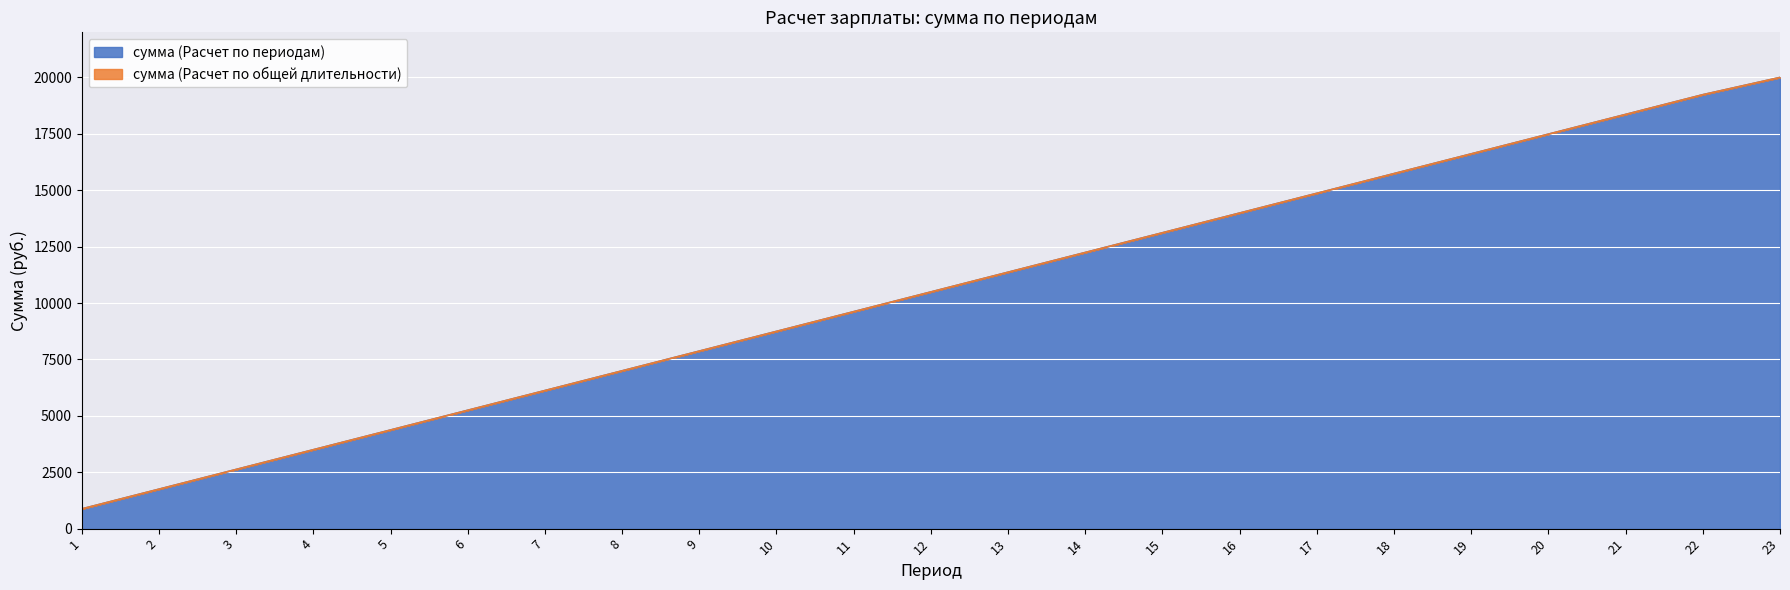

Reading left to right, what are all the values shown in this chart?

сумма (Расчет по периодам): 874.3	1748.6	2623.0	3497.3	4371.6	5245.9	6120.2	6994.5	7868.9	8743.2	9617.5	10491.8	11366.1	12240.4	13114.8	13989.1	14863.4	15737.7	16612.0	17486.3	18360.7	19235.0	20000.0
сумма (Расчет по общей длительности): 874.3	1748.6	2623.0	3497.3	4371.6	5245.9	6120.2	6994.5	7868.9	8743.2	9617.5	10491.8	11366.1	12240.4	13114.8	13989.1	14863.4	15737.7	16612.0	17486.3	18360.7	19235.0	20000.0